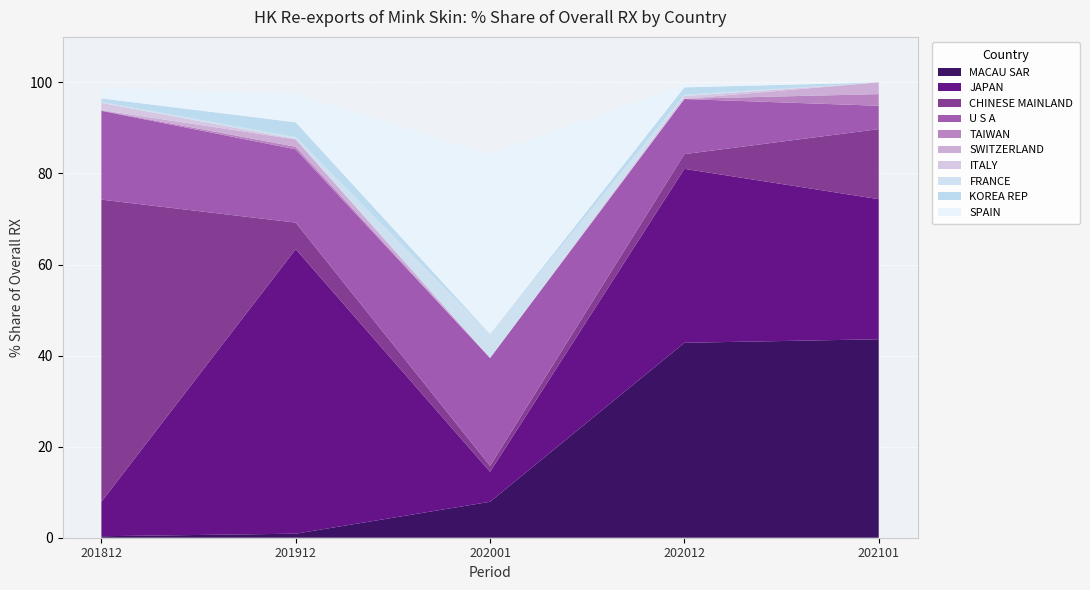

Reading left to right, list all the values displayed in this chart.

201812_% Share: 100.0	0.3	7.6	66.4	19.5	0.1	0.1	1.6	0.2	0.8	2.3
201912_% Share: 100.0	0.9	62.5	5.8	16.1	0.6	1.6	0.1	0.5	3.2	6.3
202001_% Share: 100.0	7.9	6.6	1.3	23.7	0.0	0.0	0.0	5.3	0.0	39.5
202012_% Share: 100.0	42.8	38.2	3.2	12.1	0.1	0.0	0.6	0.3	1.6	0.6
202101_% Share: 100.0	43.6	30.8	15.4	5.1	2.6	2.6	0.0	0.0	0.0	0.0